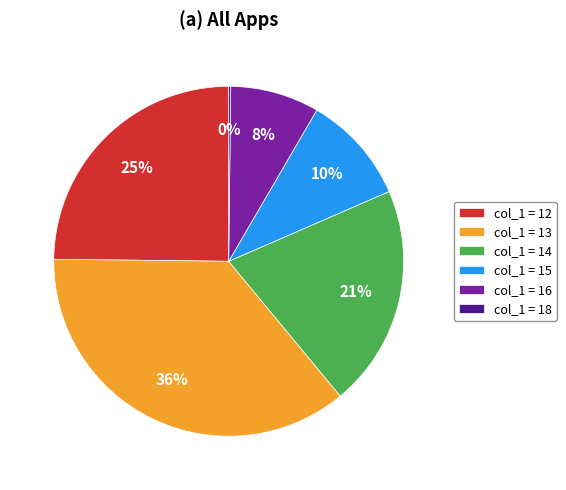

Which slice is the largest?

col_1 = 13